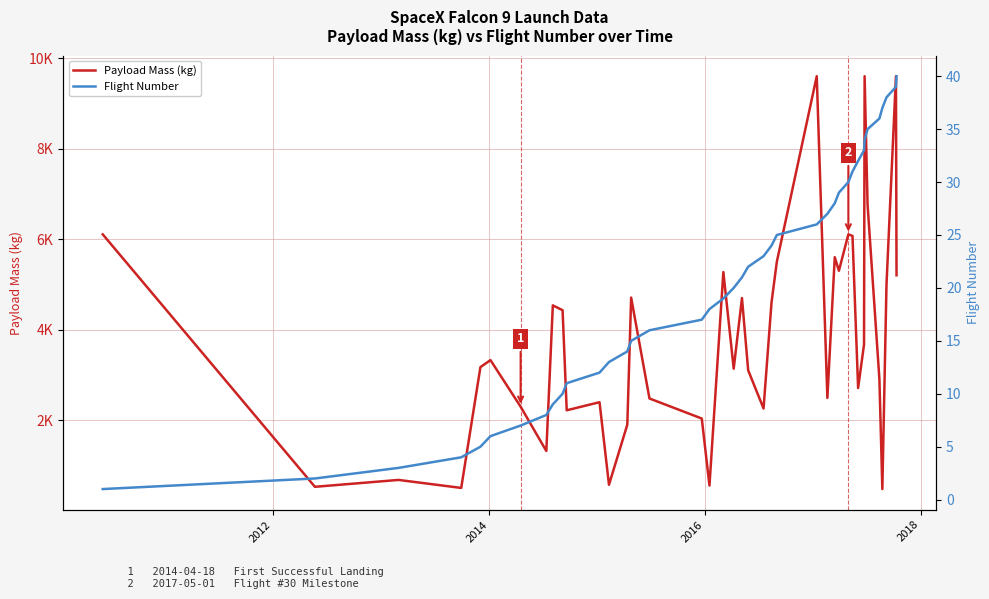

What is the sum of all Payload Mass (kg) values?

153364.9